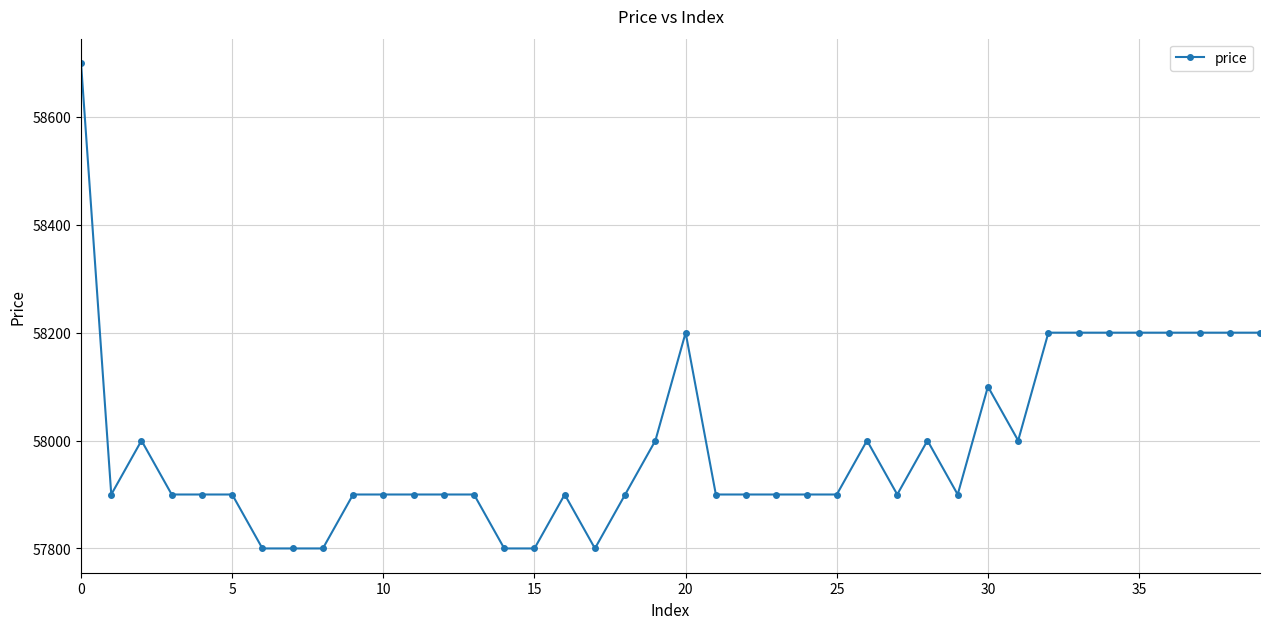

How many data points does each series have?

40